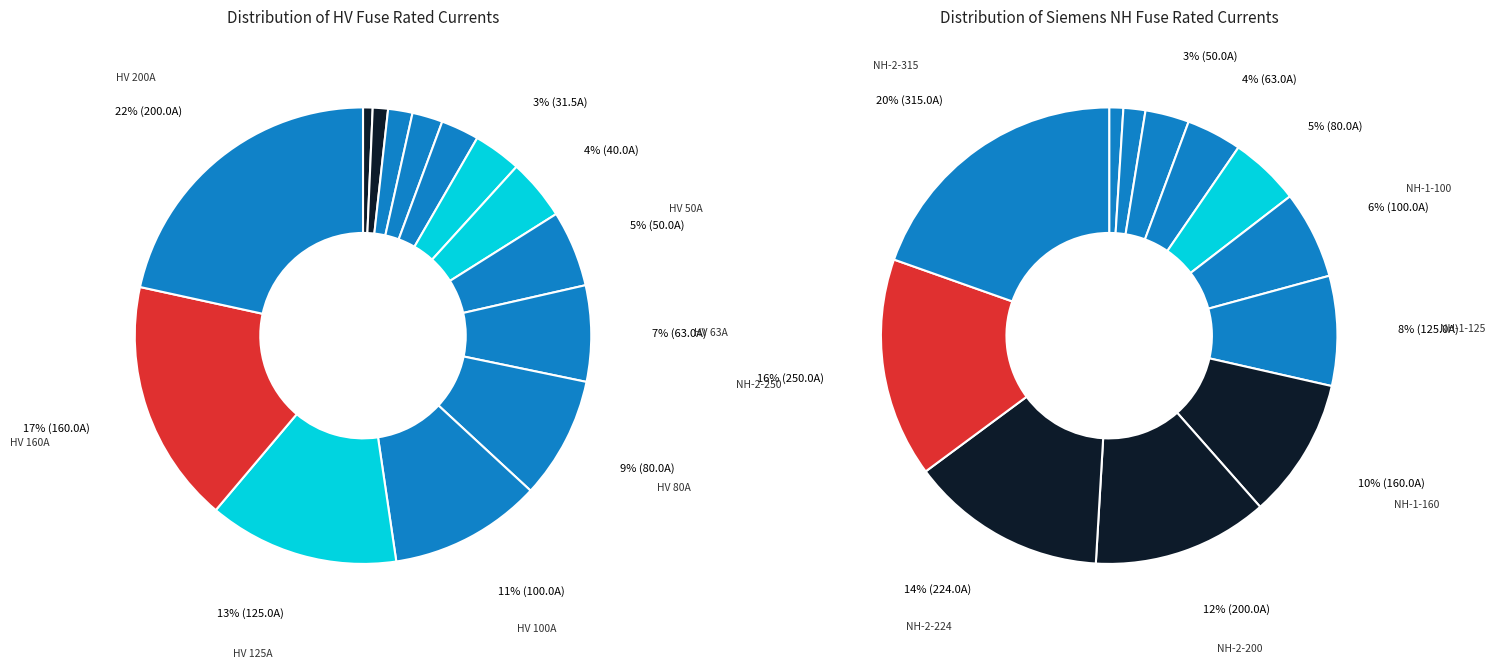

How many slices are in this pie chart?

14